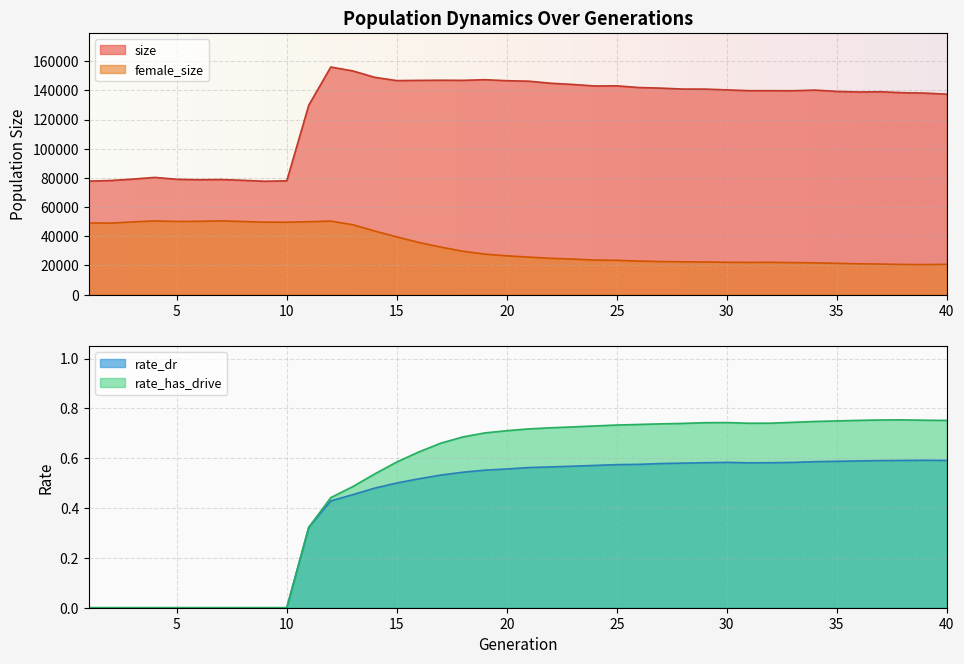

Rank the series by their maximum value, from highest to lowest.

size, female_size, rate_has_drive, rate_dr